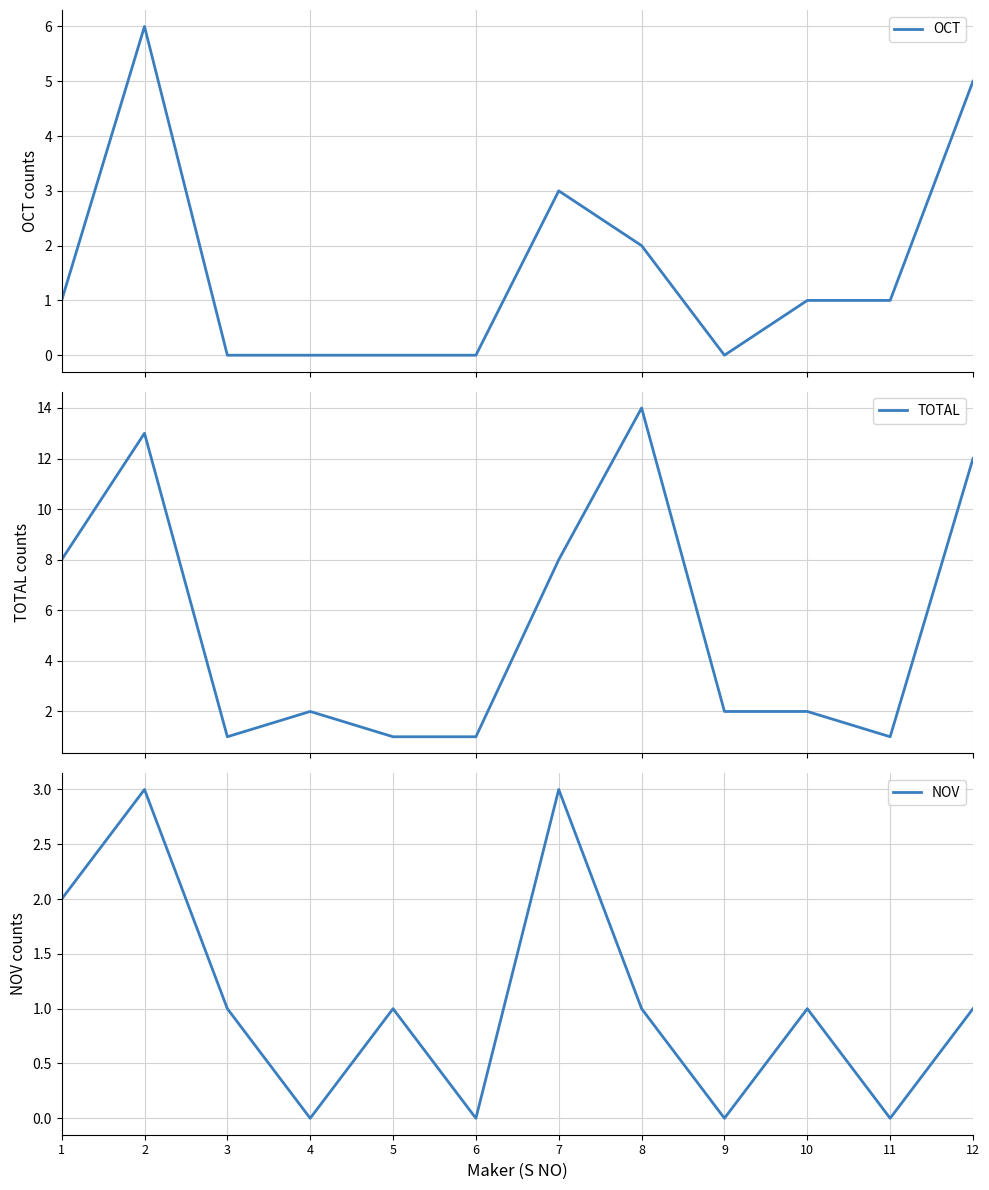

What is the maximum value for TOTAL?

14